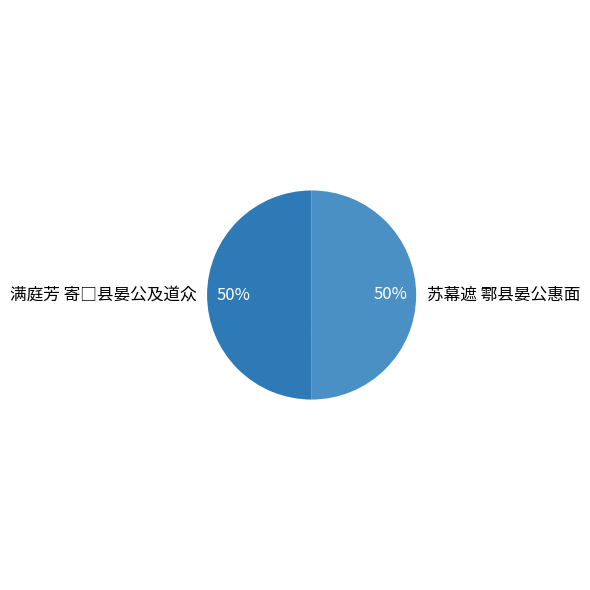

The 苏幕遮 鄠县晏公惠面 slice represents 50% of the pie. True or false?

True